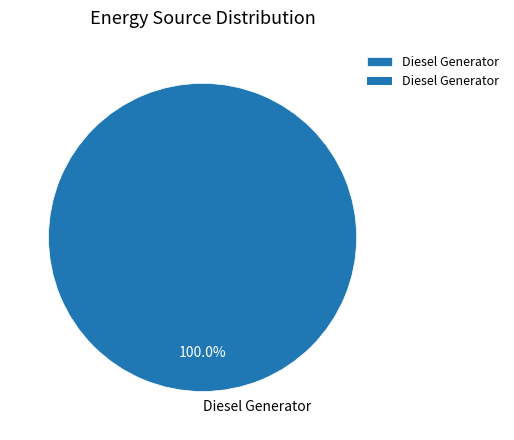

Is there a majority slice in this chart?

Yes